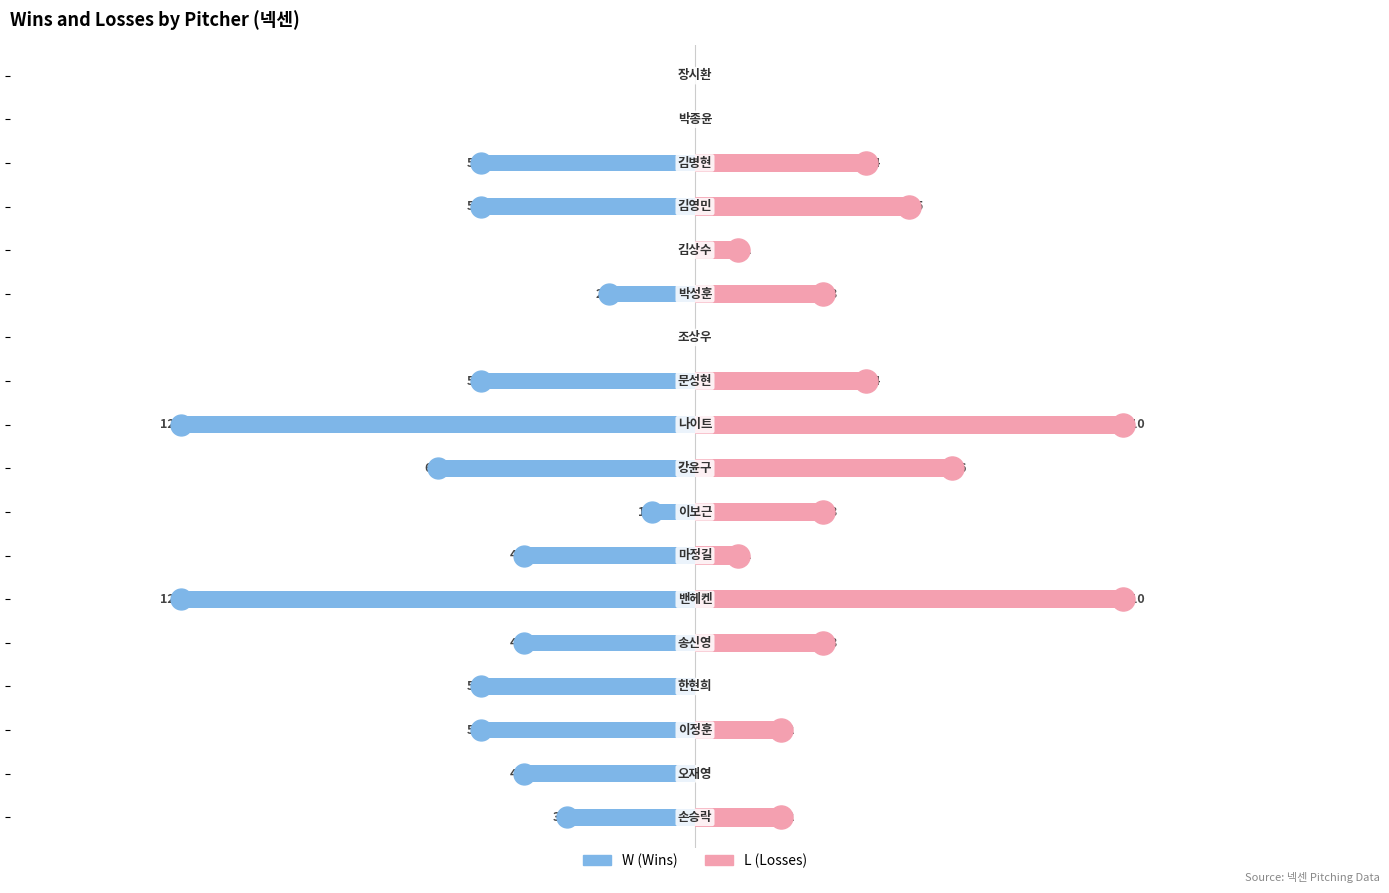

Are the bars horizontal?

Yes